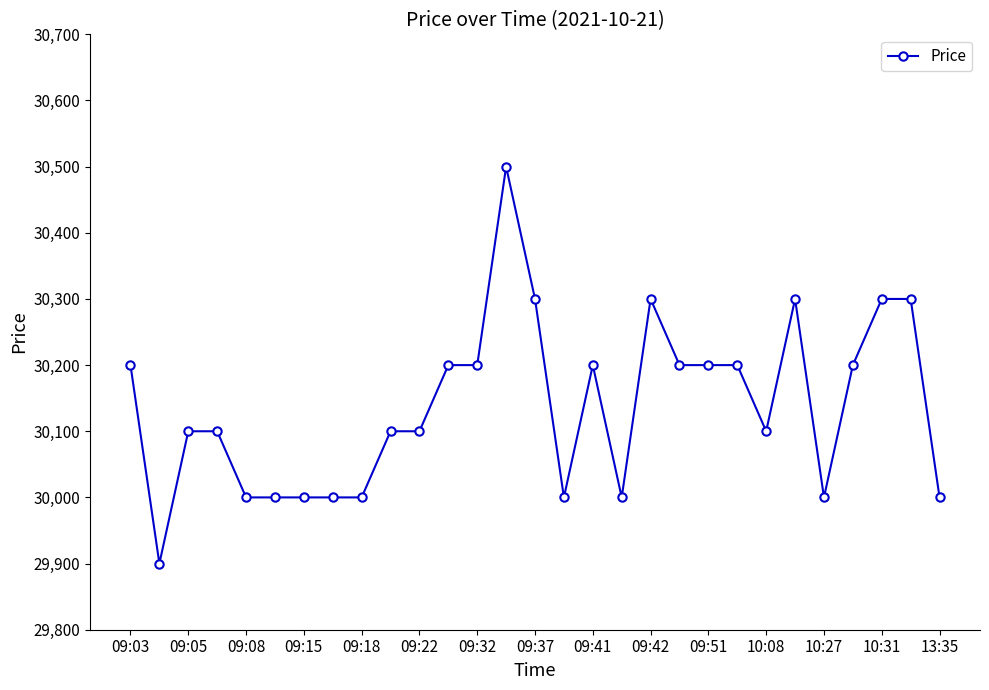

What is the sum of all values?

874000